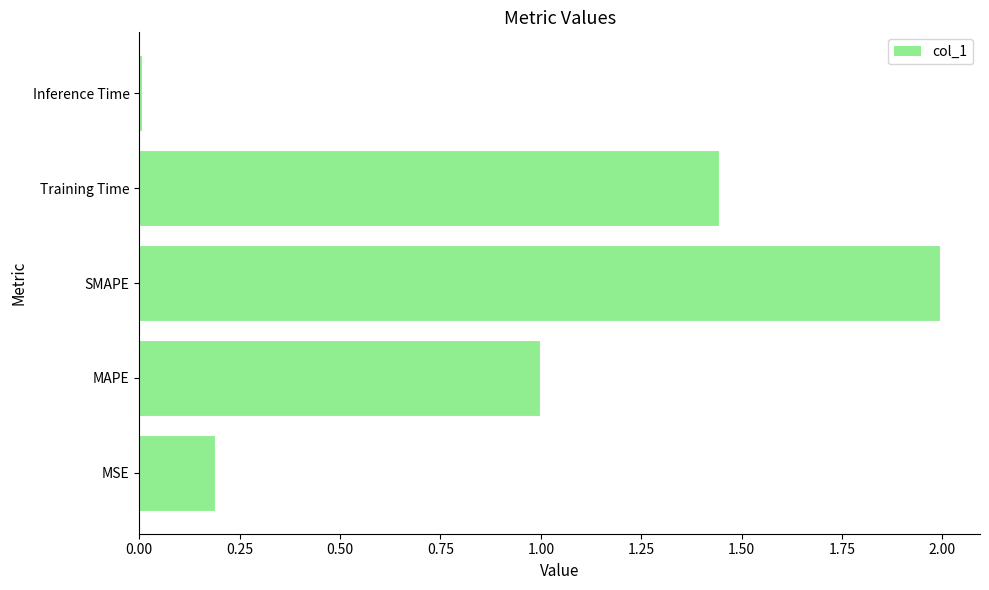

List the labels in order of value, smallest first.

Inference Time, MSE, MAPE, Training Time, SMAPE